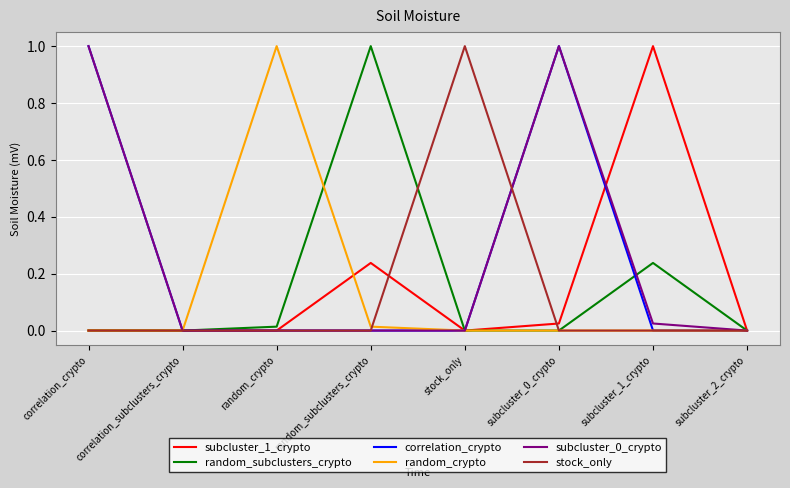

What is the greatest value displayed?

1.0